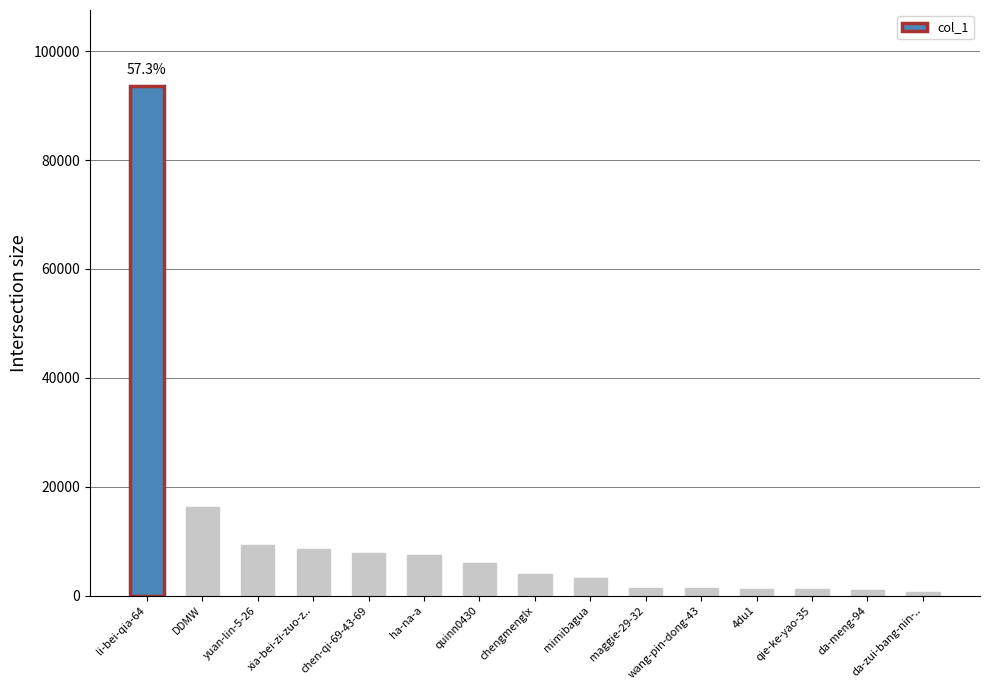

What is the change in value from li-bei-qia-64 to mimibagua?

-90373